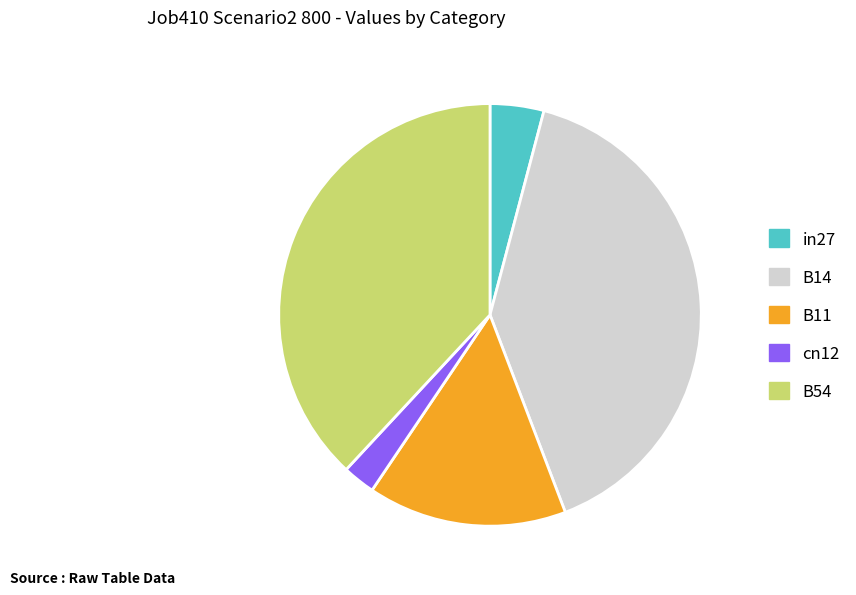

Do B54 and in27 together represent more than half of the pie?

No